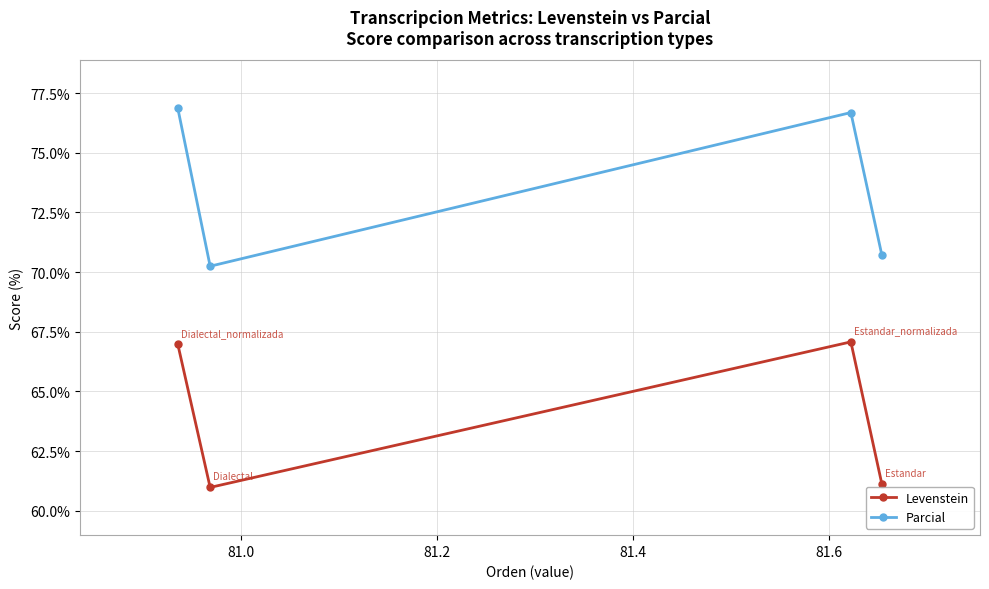

True or false: Levenstein and Parcial intersect in this chart.

False